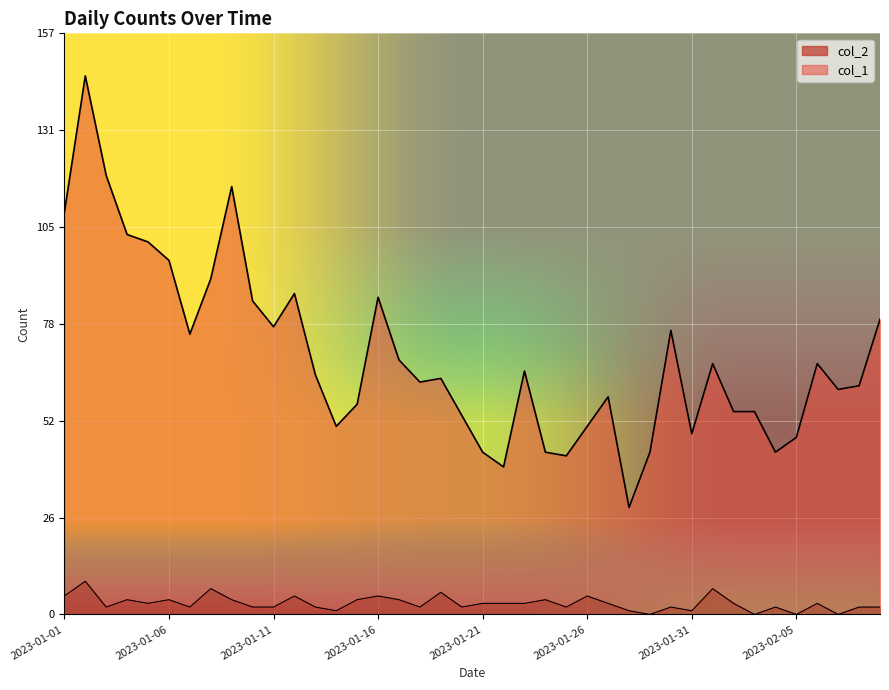

How many interior local valleys does the col_1 series have?

10